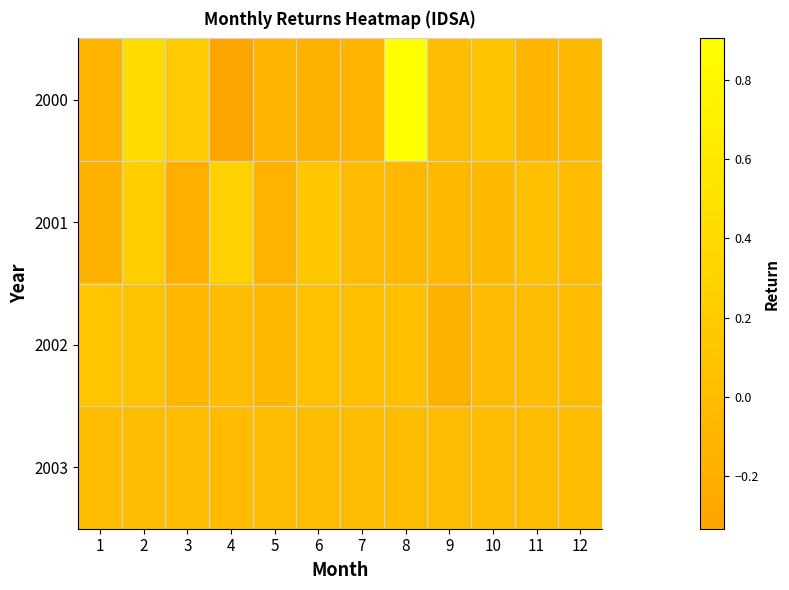

Between 4 and 3, which is larger?

3